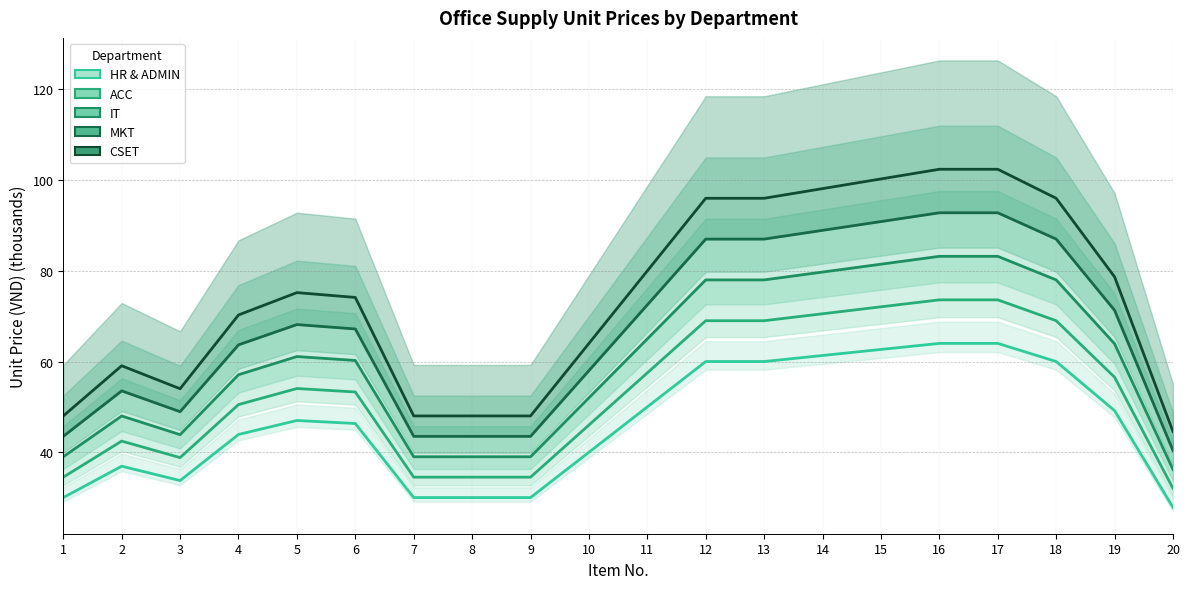

True or false: HR & ADMIN and CSET cross at least once.

False